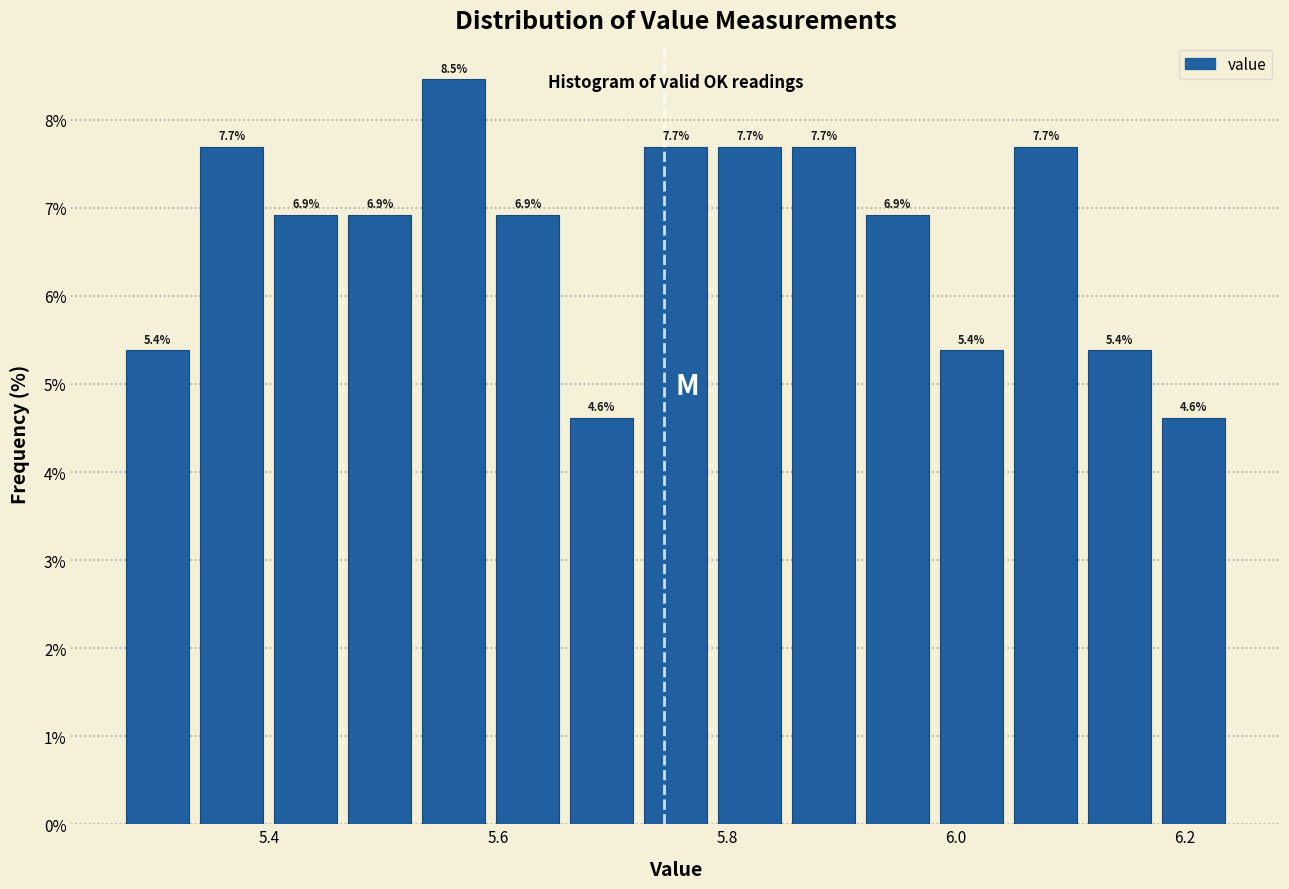

Around what value on the x-axis is the tallest bar? Give the approximate position of its centre, as read against the axis.

5.56